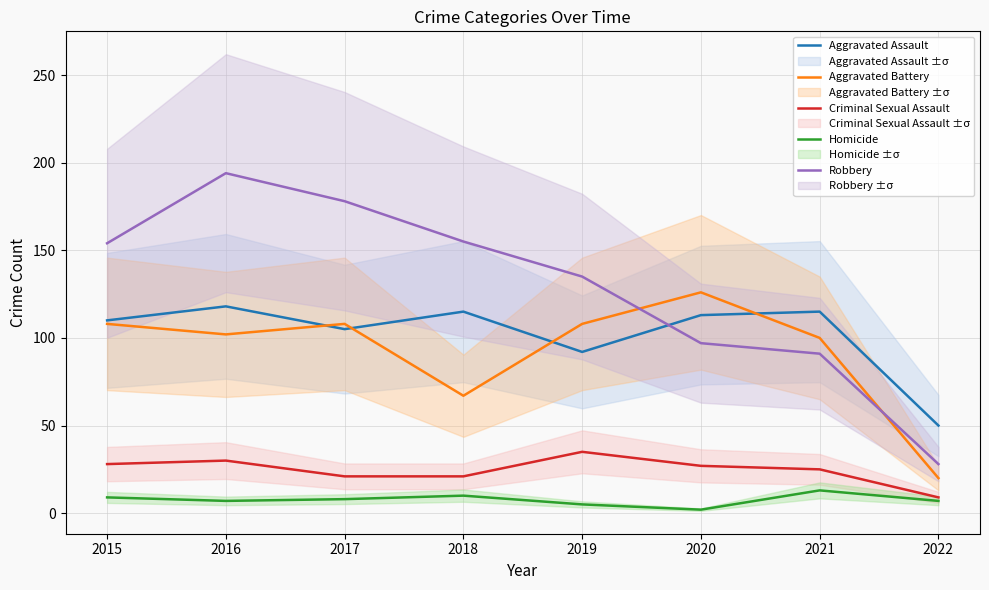

Reading left to right, transcribe all the data shown in this chart.

Aggravated Assault: 2015=110	2016=118	2017=105	2018=115	2019=92	2020=113	2021=115	2022=50
Aggravated Battery: 2015=108	2016=102	2017=108	2018=67	2019=108	2020=126	2021=100	2022=20
Criminal Sexual Assault: 2015=28	2016=30	2017=21	2018=21	2019=35	2020=27	2021=25	2022=9
Homicide: 2015=9	2016=7	2017=8	2018=10	2019=5	2020=2	2021=13	2022=7
Robbery: 2015=154	2016=194	2017=178	2018=155	2019=135	2020=97	2021=91	2022=28